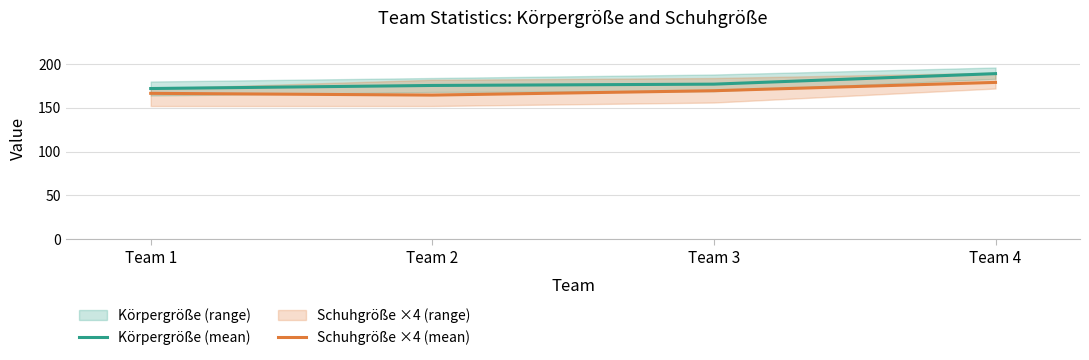

Which category has the lowest value across all series?

Team 2